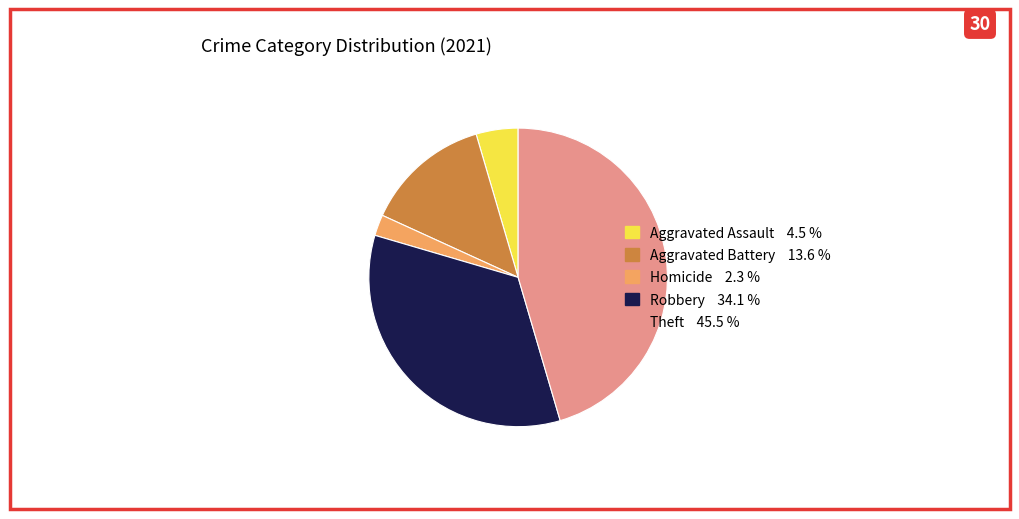

Is there any slice that represents more than half of the pie?

No